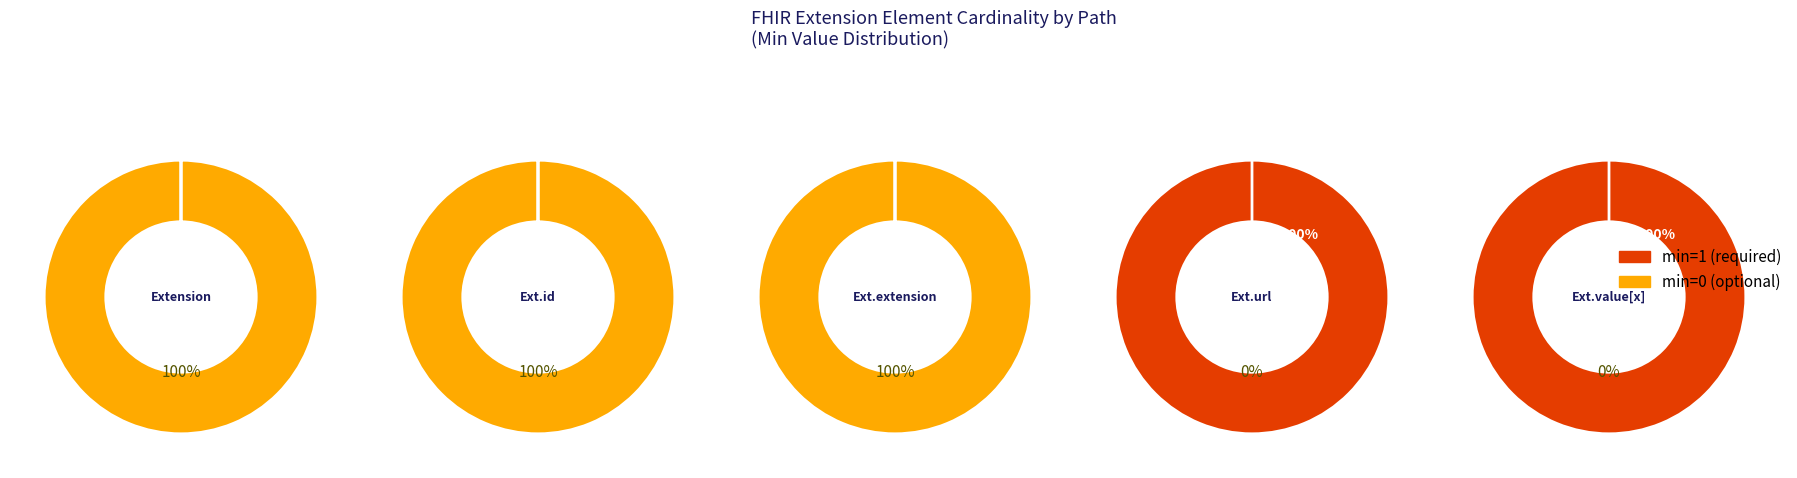

Count the number of slices in the pie.

5